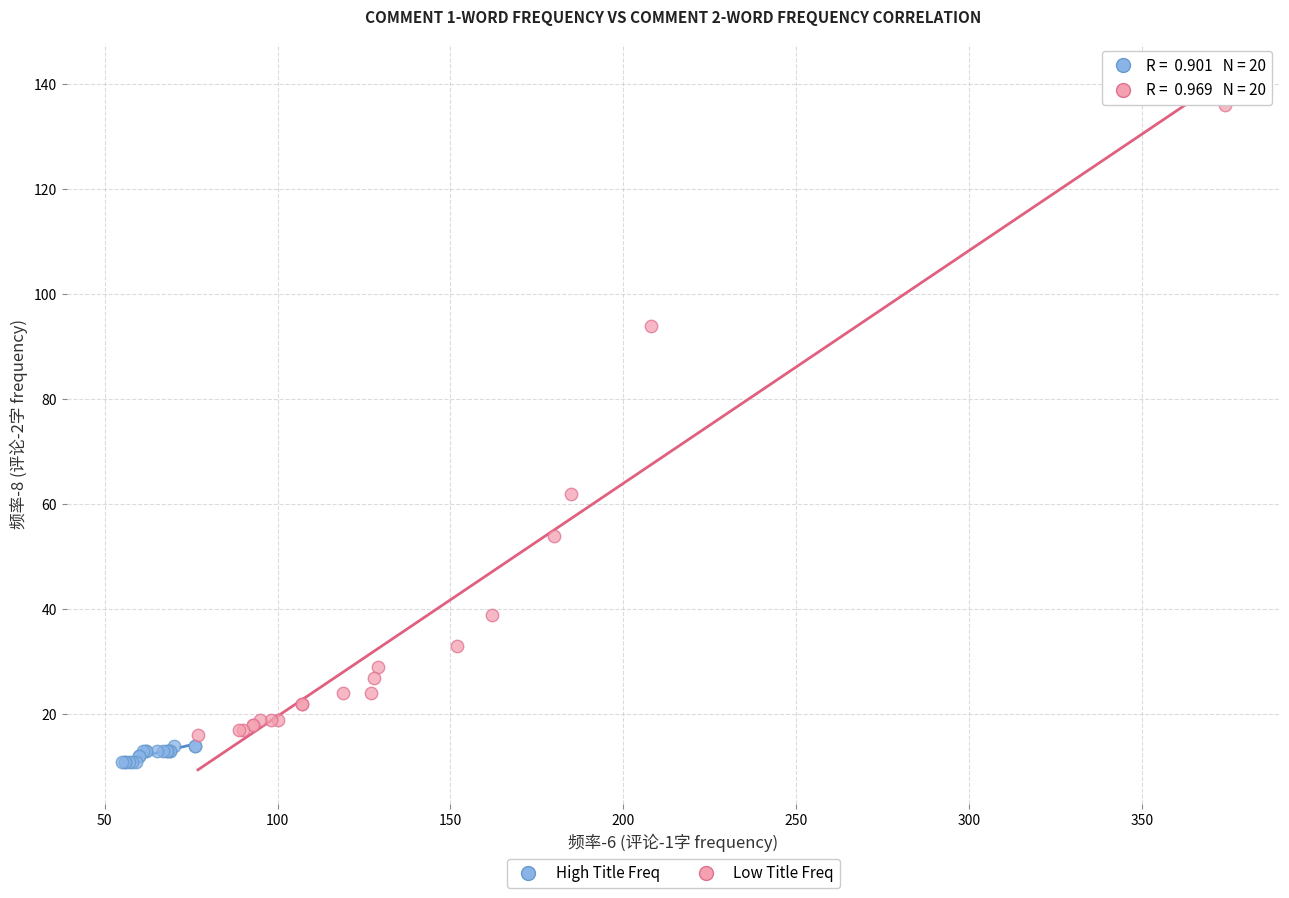

Which series contains the lowest Y value?

High Title Freq